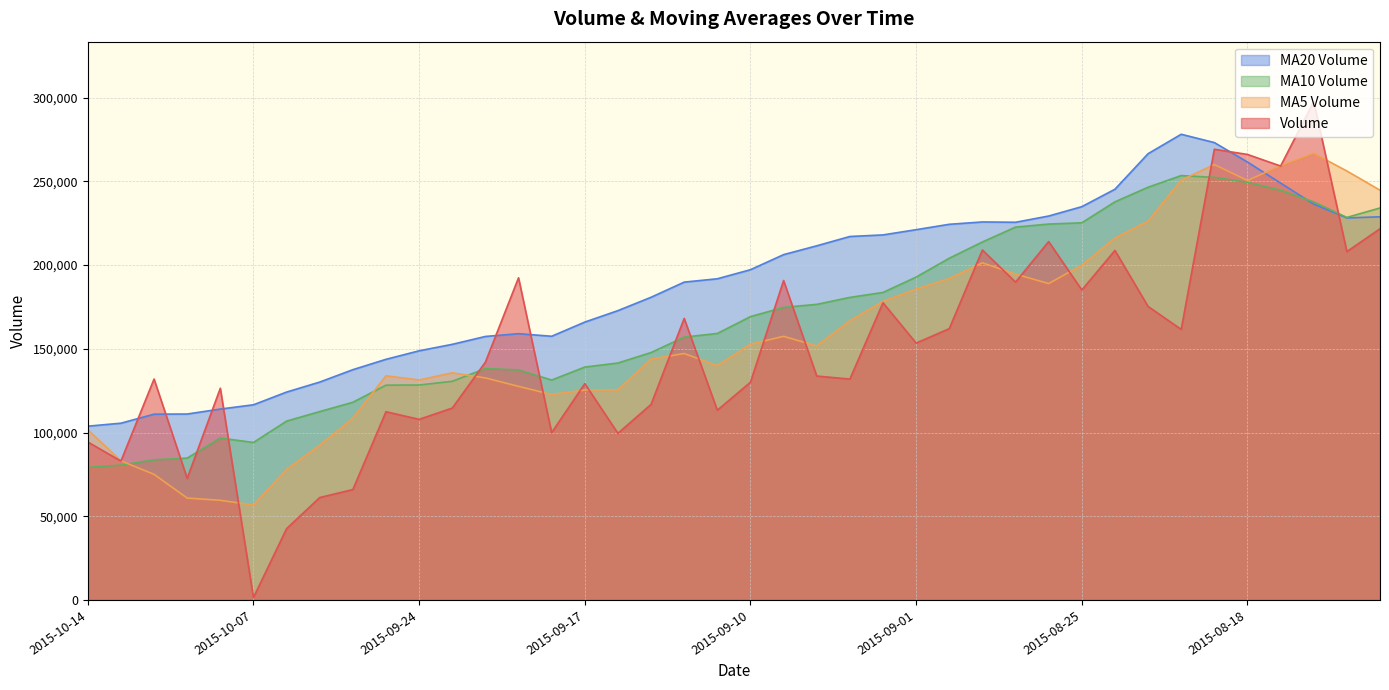

Reading right to left, transcribe all the data shown in this chart.

volume: 2015-08-12=221722.8	2015-08-13=208074.4	2015-08-14=297754.1	2015-08-17=259195.8	2015-08-18=266114.9	2015-08-19=269215.0	2015-08-20=161598.6	2015-08-21=175315.2	2015-08-24=208769.1	2015-08-25=185149.8	2015-08-26=214085.6	2015-08-27=189849.8	2015-08-28=209031.8	2015-08-31=162055.0	2015-09-01=153431.7	2015-09-02=177528.0	2015-09-07=131922.3	2015-09-08=133738.3	2015-09-09=190780.7	2015-09-10=130056.4	2015-09-11=113324.1	2015-09-14=168145.2	2015-09-15=116823.0	2015-09-16=99507.3	2015-09-17=129199.3	2015-09-18=99943.6	2015-09-21=192433.5	2015-09-22=142040.9	2015-09-23=114617.1	2015-09-24=107870.0	2015-09-25=112426.6	2015-09-28=65942.8	2015-09-29=61168.8	2015-09-30=42587.1	2015-10-07=1452.0	2015-10-08=126463.8	2015-10-09=72634.6	2015-10-12=131952.3	2015-10-13=82958.4	2015-10-14=94351.8
v_ma5: 2015-08-12=244763.9	2015-08-13=256222.2	2015-08-14=266764.3	2015-08-17=259383.9	2015-08-18=250572.4	2015-08-19=260070.8	2015-08-20=250775.7	2015-08-21=226287.9	2015-08-24=216202.6	2015-08-25=200009.5	2015-08-26=188983.7	2015-08-27=194633.9	2015-08-28=201377.2	2015-08-31=192034.4	2015-09-01=185690.8	2015-09-02=178379.3	2015-09-07=166793.8	2015-09-08=151735.1	2015-09-09=157480.2	2015-09-10=152805.1	2015-09-11=139964.4	2015-09-14=147209.0	2015-09-15=143825.9	2015-09-16=125571.2	2015-09-17=125399.8	2015-09-18=122723.7	2015-09-21=127581.4	2015-09-22=132624.9	2015-09-23=135646.9	2015-09-24=131381.0	2015-09-25=133877.6	2015-09-28=108579.5	2015-09-29=92405.1	2015-09-30=77999.1	2015-10-07=56715.5	2015-10-08=59522.9	2015-10-09=60861.2	2015-10-12=75018.0	2015-10-13=83092.2	2015-10-14=101672.2
v_ma10: 2015-08-12=234131.7	2015-08-13=228493.6	2015-08-14=237756.4	2015-08-17=244669.4	2015-08-18=249497.1	2015-08-19=252417.4	2015-08-20=253499.0	2015-08-21=246526.1	2015-08-24=237793.2	2015-08-25=225291.0	2015-08-26=224527.2	2015-08-27=222704.8	2015-08-28=213832.6	2015-08-31=204118.5	2015-09-01=192850.2	2015-09-02=183681.5	2015-09-07=180713.8	2015-09-08=176556.1	2015-09-09=174757.3	2015-09-10=169248.0	2015-09-11=159171.8	2015-09-14=157001.4	2015-09-15=147780.5	2015-09-16=141525.7	2015-09-17=139102.5	2015-09-18=131344.0	2015-09-21=137395.1	2015-09-22=138225.4	2015-09-23=130609.1	2015-09-24=128390.4	2015-09-25=128300.7	2015-09-28=118080.4	2015-09-29=112515.0	2015-09-30=106823.0	2015-10-07=94048.2	2015-10-08=96700.3	2015-10-09=84720.4	2015-10-12=83711.5	2015-10-13=80545.6	2015-10-14=79193.8
v_ma20: 2015-08-12=228870.4	2015-08-13=228192.2	2015-08-14=236457.2	2015-08-17=249002.2	2015-08-18=261590.4	2015-08-19=273206.8	2015-08-20=278172.4	2015-08-21=266558.8	2015-08-24=245331.8	2015-08-25=234916.3	2015-08-26=229329.5	2015-08-27=225599.2	2015-08-28=225794.5	2015-08-31=224394.0	2015-09-01=221173.6	2015-09-02=218049.4	2015-09-07=217106.4	2015-09-08=211541.1	2015-09-09=206275.3	2015-09-10=197269.5	2015-09-11=191849.5	2015-09-14=189853.1	2015-09-15=180806.5	2015-09-16=172822.1	2015-09-17=165976.3	2015-09-18=157512.8	2015-09-21=159054.5	2015-09-22=157390.8	2015-09-23=152683.2	2015-09-24=148819.2	2015-09-25=143736.2	2015-09-28=137540.9	2015-09-29=130147.7	2015-09-30=124174.3	2015-10-07=116575.4	2015-10-08=114022.1	2015-10-09=111057.8	2015-10-12=110968.5	2015-10-13=105577.4	2015-10-14=103792.1